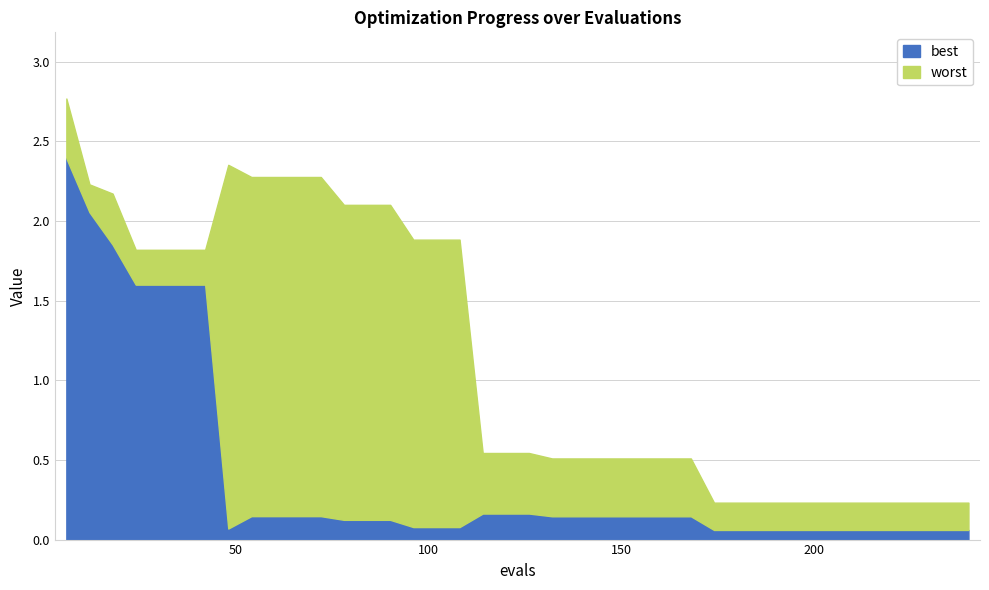

Reading left to right, extract all data points from this chart.

best: 2.4	2.1	1.9	1.6	1.6	1.6	1.6	0.1	0.1	0.1	0.1	0.1	0.1	0.1	0.1	0.1	0.1	0.1	0.2	0.2	0.2	0.1	0.1	0.1	0.1	0.1	0.1	0.1	0.1	0.1	0.1	0.1	0.1	0.1	0.1	0.1	0.1	0.1	0.1	0.1
worst: 2.8	2.2	2.2	1.8	1.8	1.8	1.8	2.4	2.3	2.3	2.3	2.3	2.1	2.1	2.1	1.9	1.9	1.9	0.5	0.5	0.5	0.5	0.5	0.5	0.5	0.5	0.5	0.5	0.2	0.2	0.2	0.2	0.2	0.2	0.2	0.2	0.2	0.2	0.2	0.2